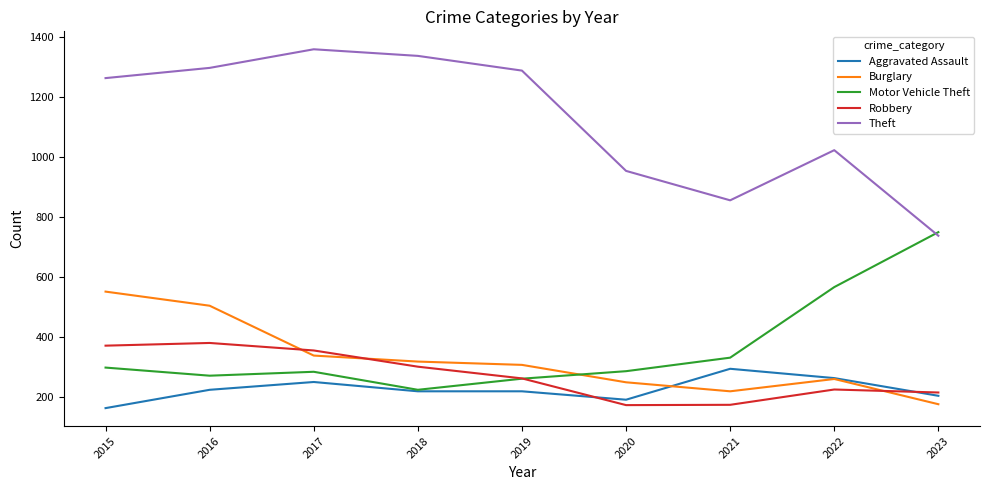

What is the spread (max minus min) of values at 2018?

1117